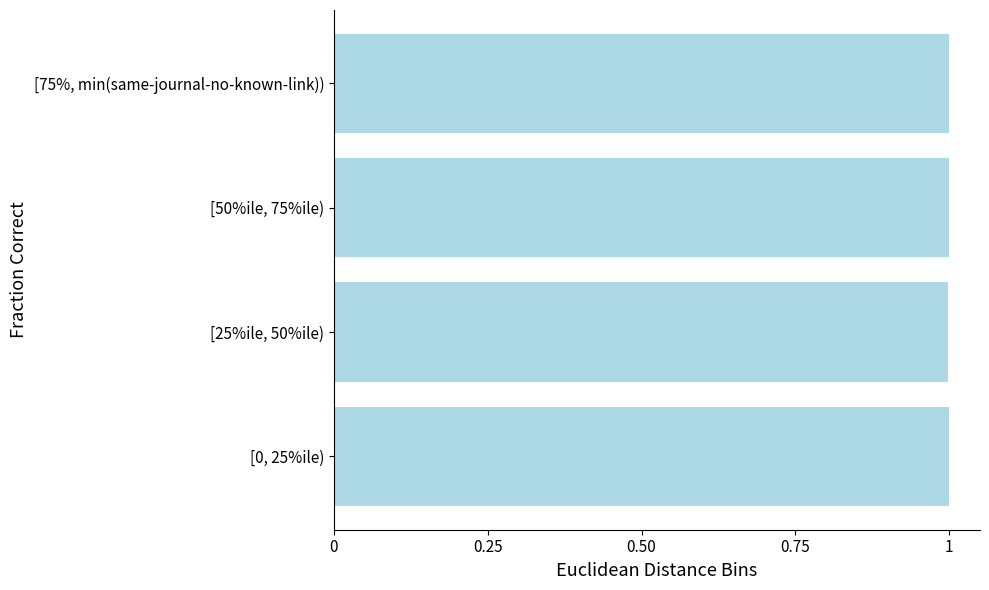

What is the greatest value displayed?

1.0